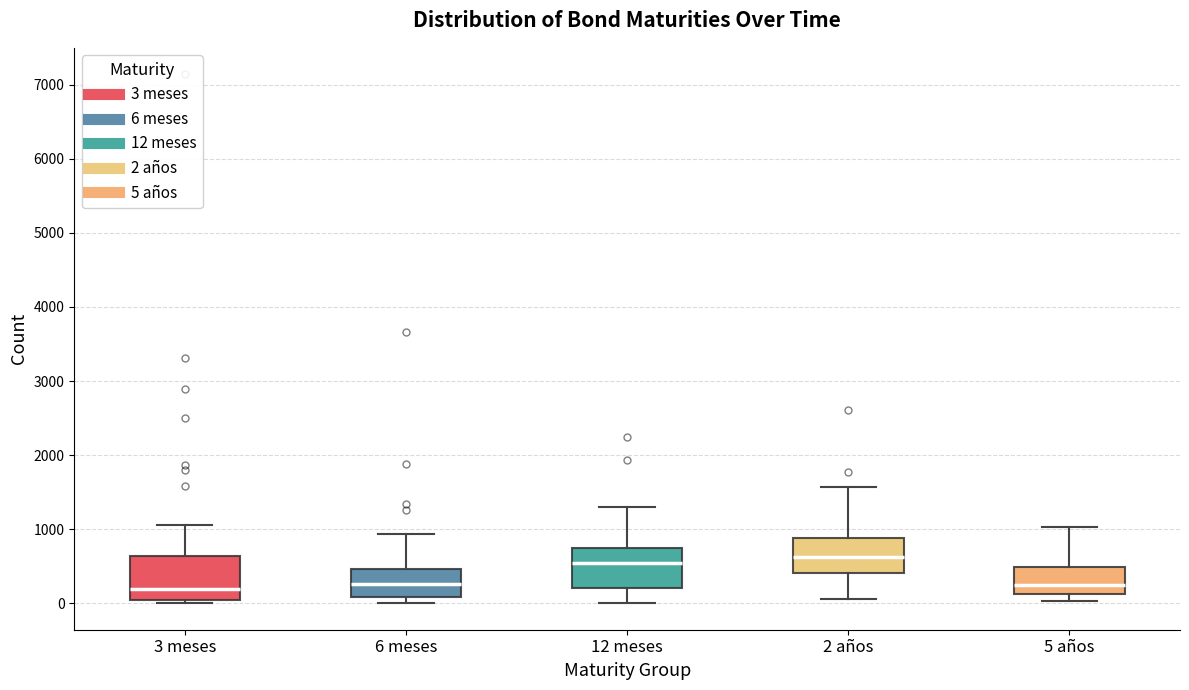

Where is the lower edge of the box for 3 meses on the y-axis? The values are not printed on the chart, so give them approximately, as read against the axis.

0